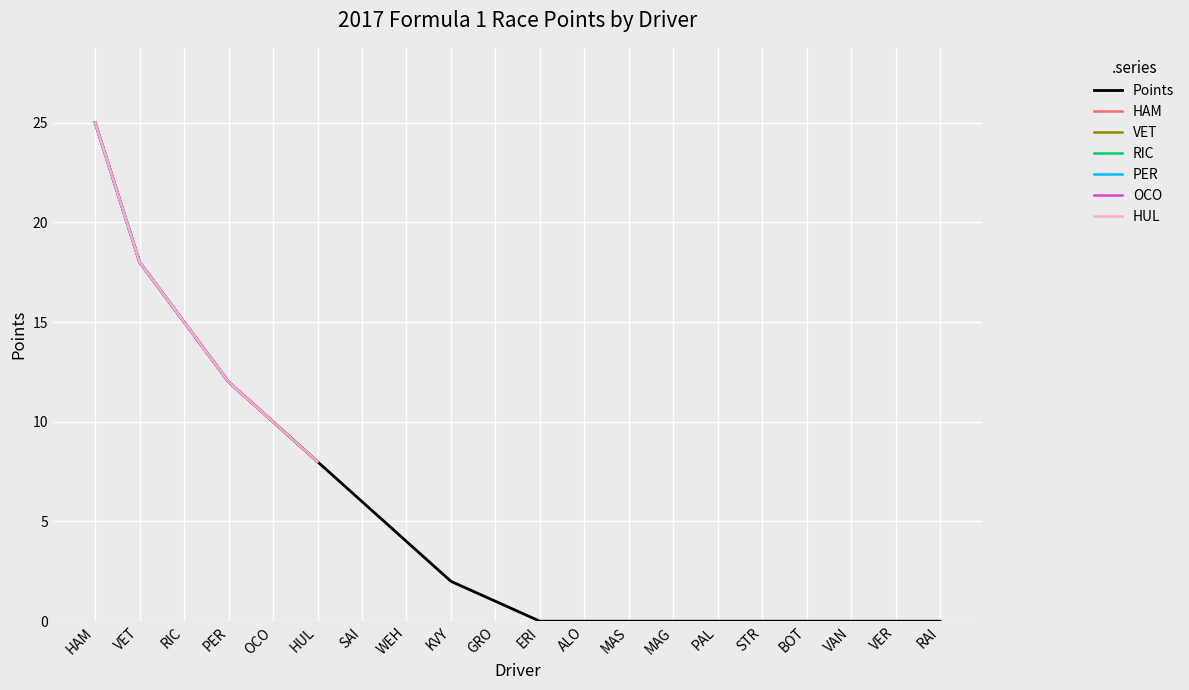

Approximately how many times larger is the value at WEH compared to PER?

0.3